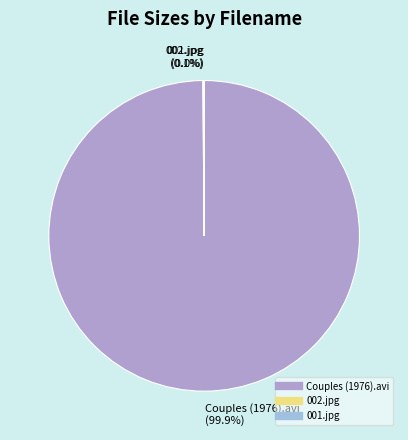

What portion of the pie excludes Couples (1976).avi?

0.1%